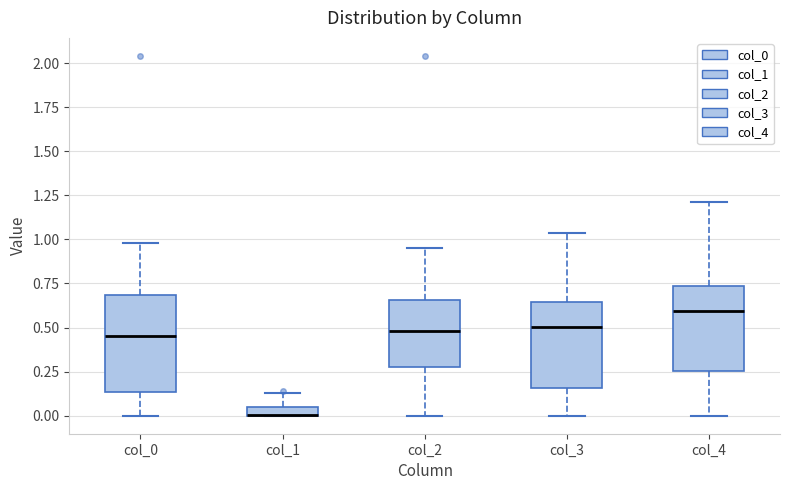

Which box is the tallest, from its lower edge to its upper edge?

col_0